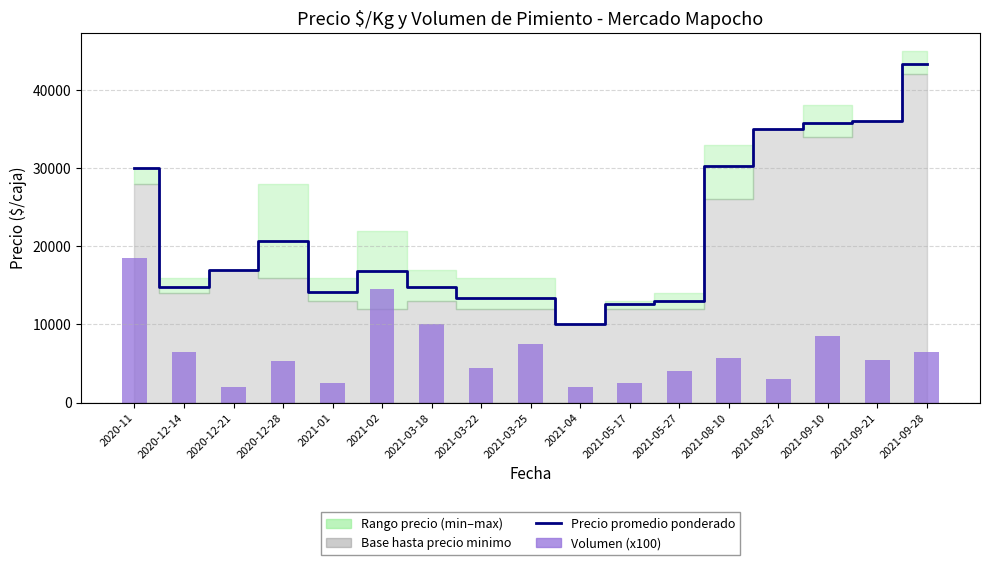

Where is Volumen (x100 $/caja scale) nearest to the value 10250?

2021-03-18